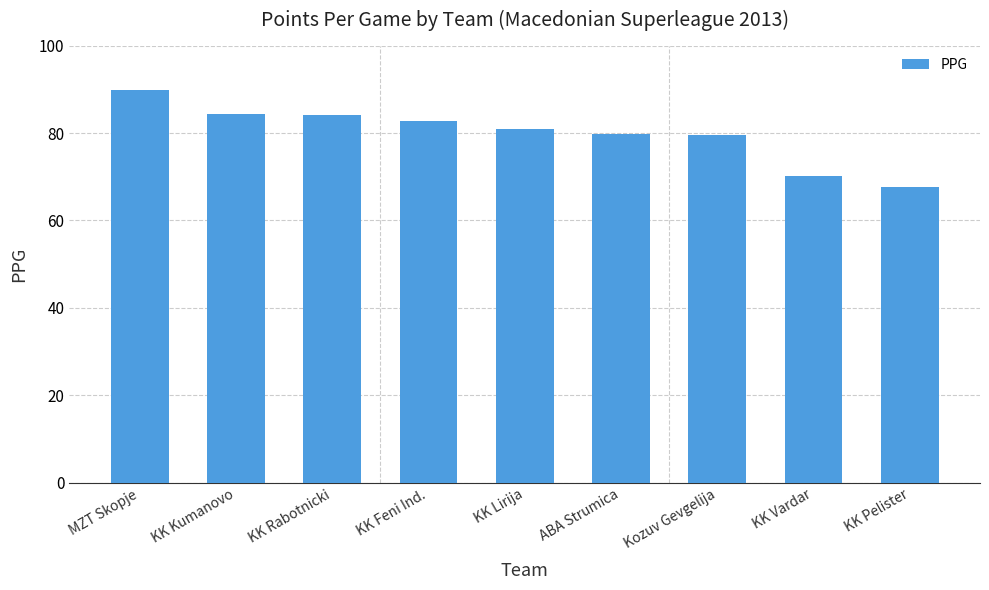

Which category has the lowest value across all series?

KK Pelister